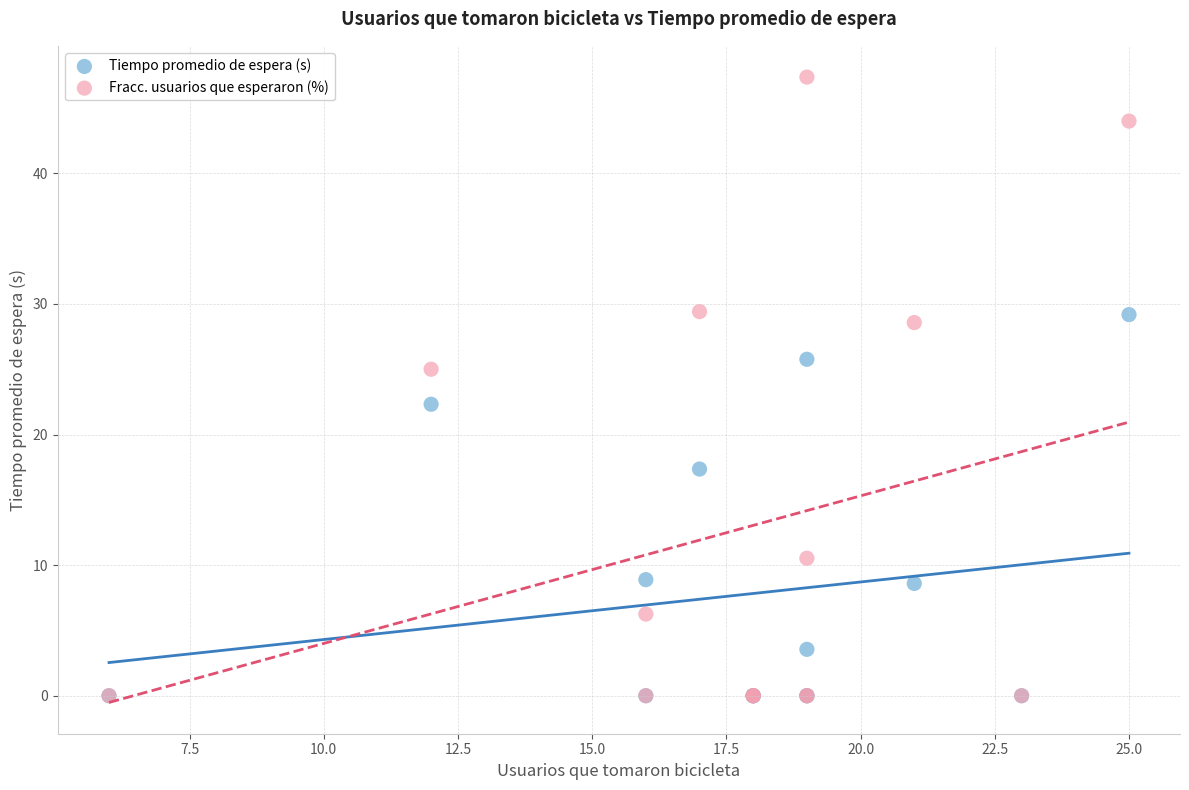

What are all the series names shown in the legend?

Tiempo promedio de espera (s), Fracc. usuarios que esperaron (%)